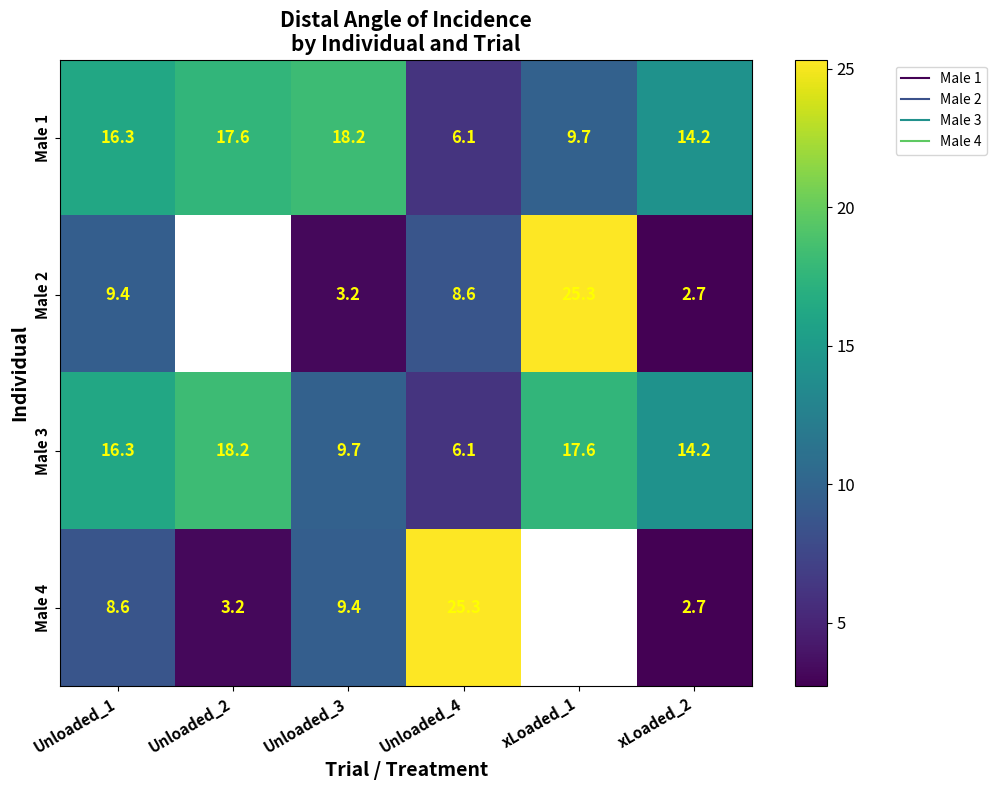

What value does the Male 1 series have at Unloaded_3?

18.2